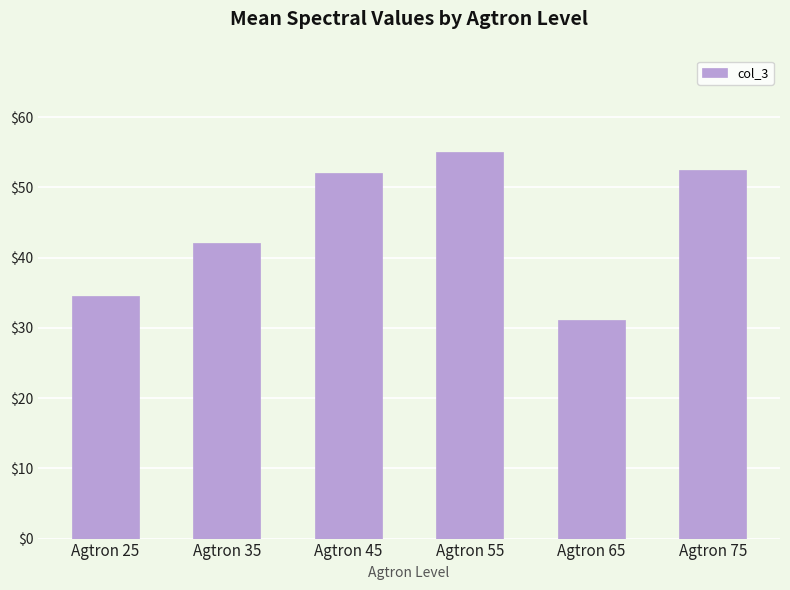

How many bars are there in total?

6